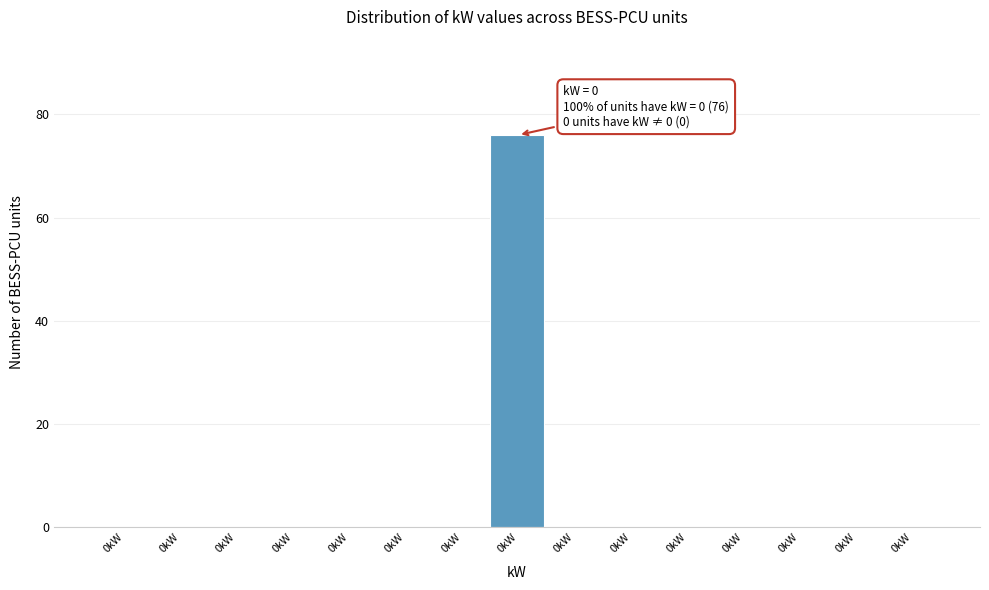

Are the bars horizontal?

No